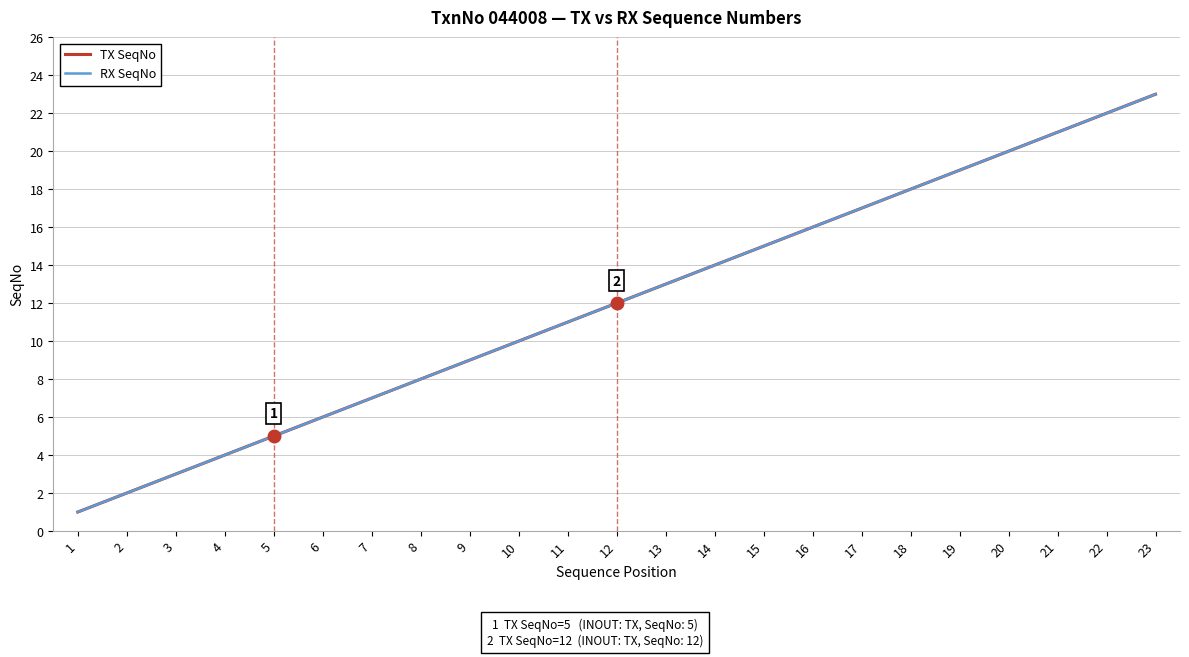

True or false: RX SeqNo and TX SeqNo cross at least once.

False